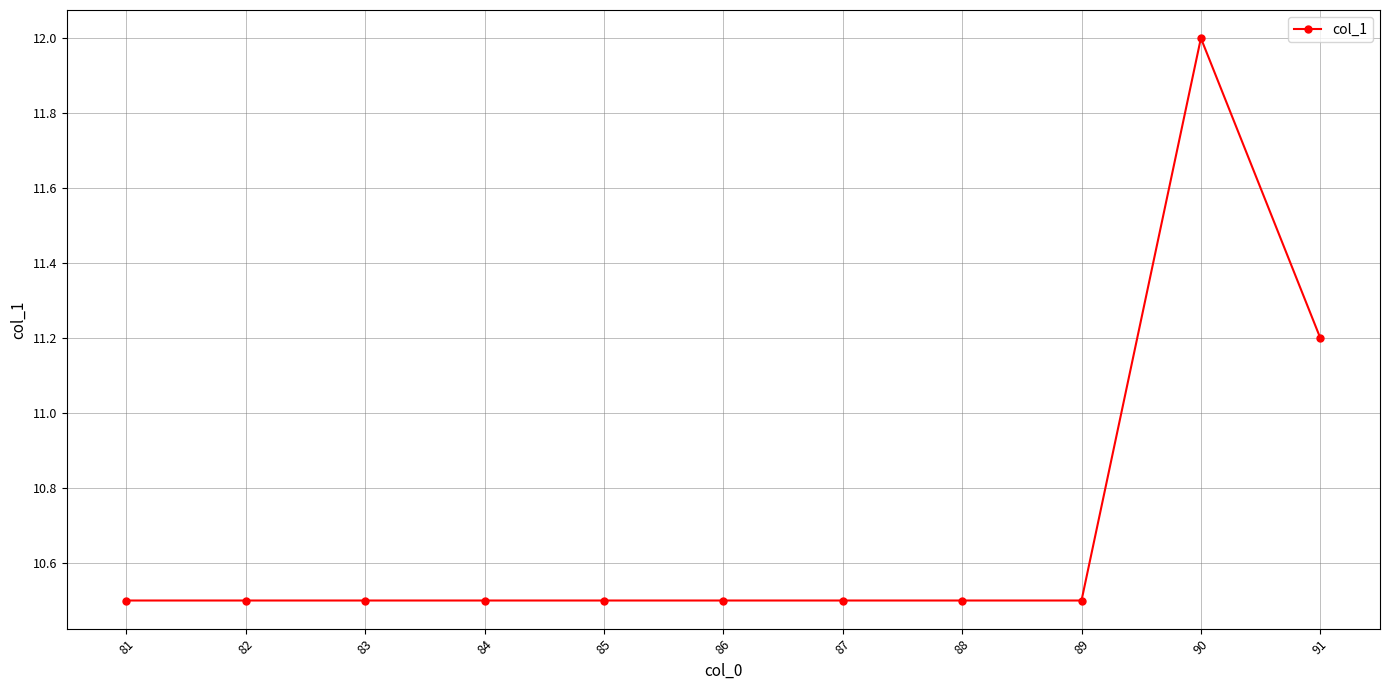

What is the smallest value displayed?

10.5